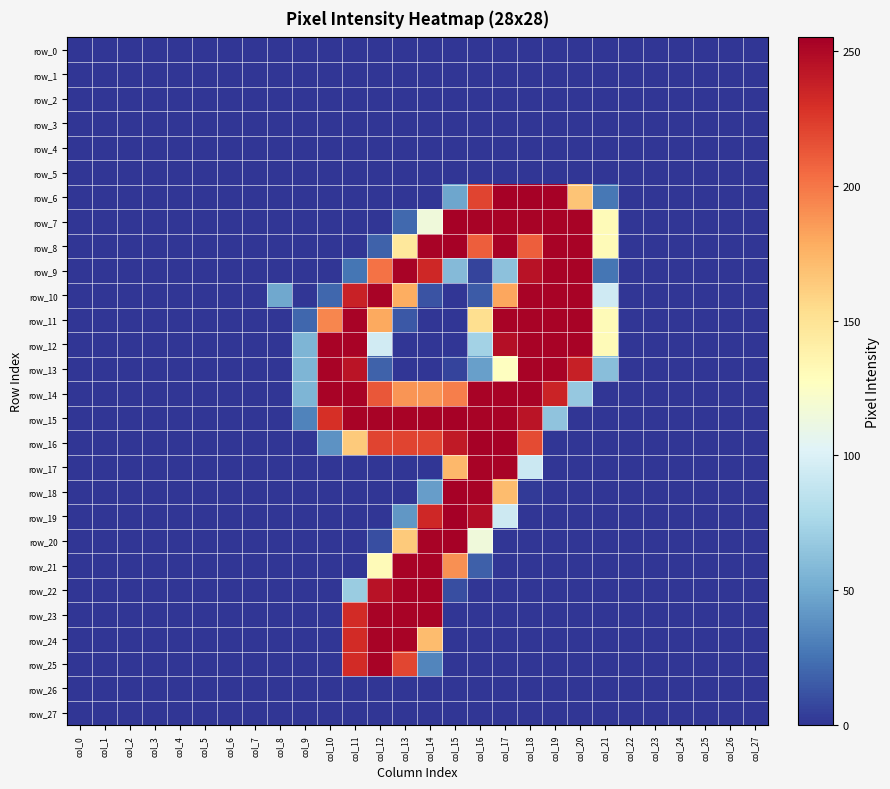

Which series has the largest total across all categories?

row_14